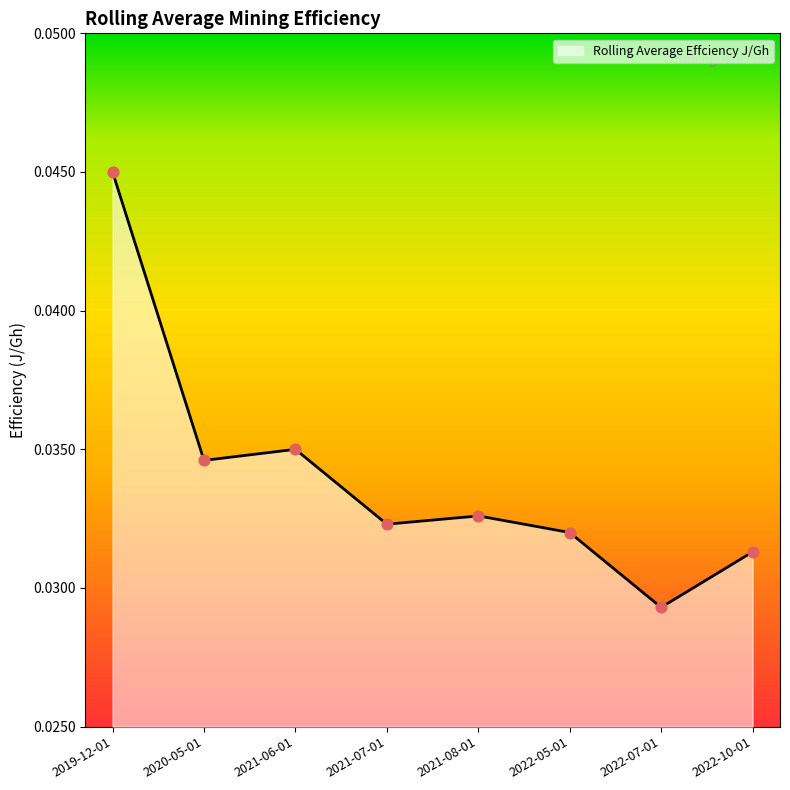

Which has a higher value, 2022-07-01 or 2022-05-01?

2022-05-01